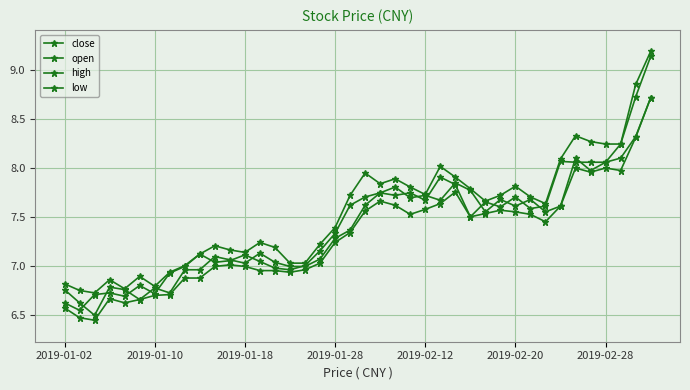

Which series has the largest total across all categories?

high